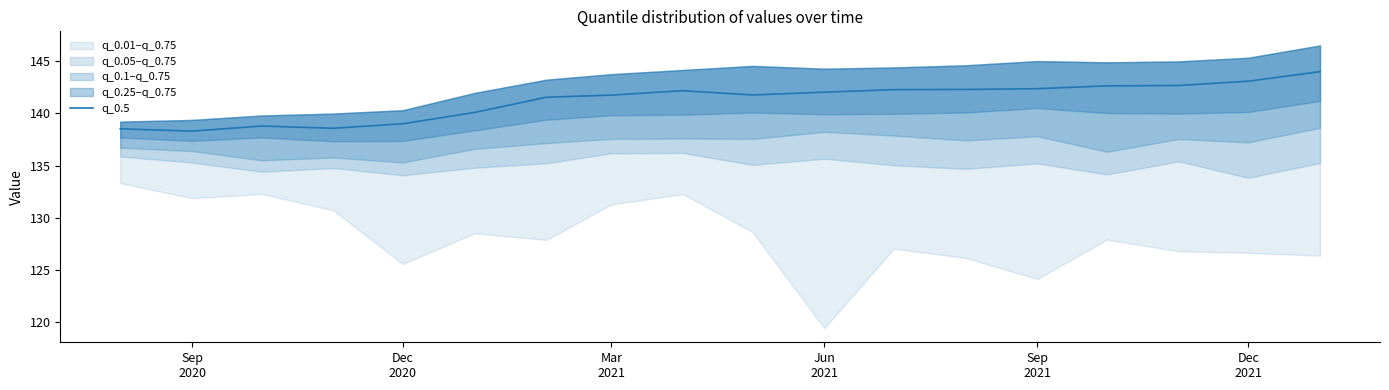

Does the chart display data point markers on the line(s)?

No